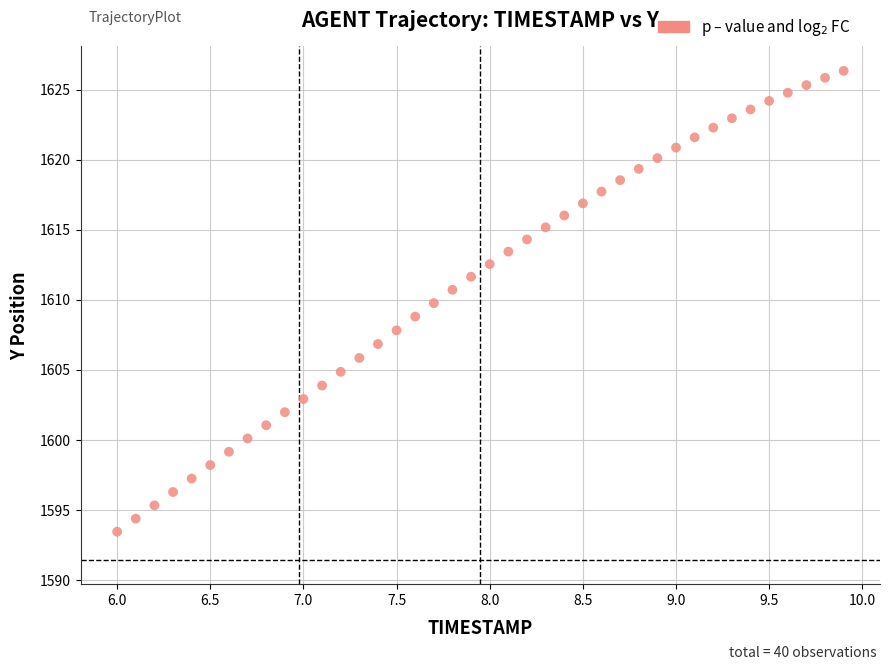

What is the range of X values (max minus min)?

3.9